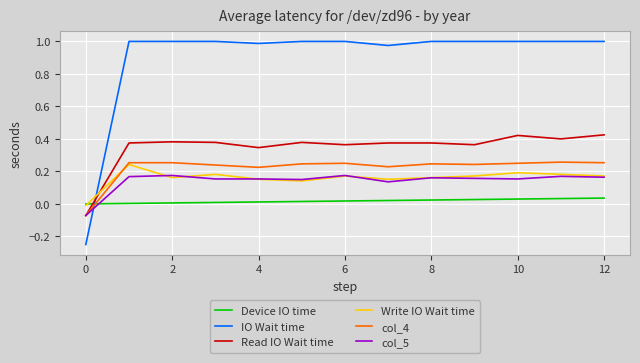

Which series has the largest range (max minus min)?

IO Wait time